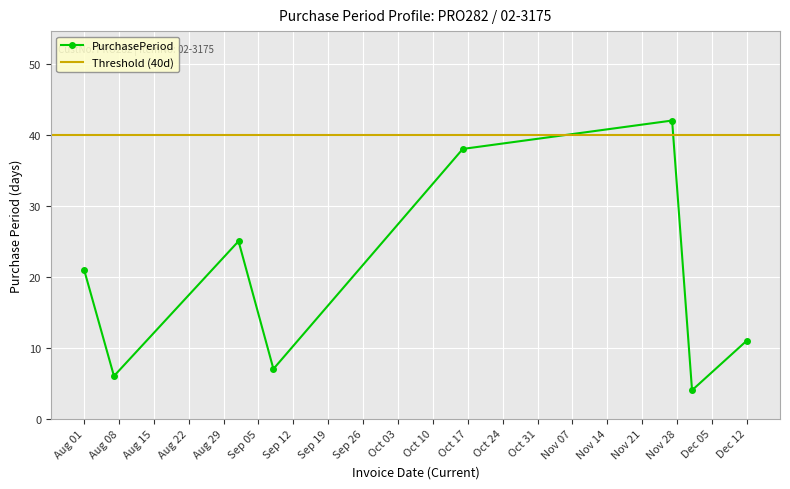

What is the highest value of the PurchasePeriod series?

42